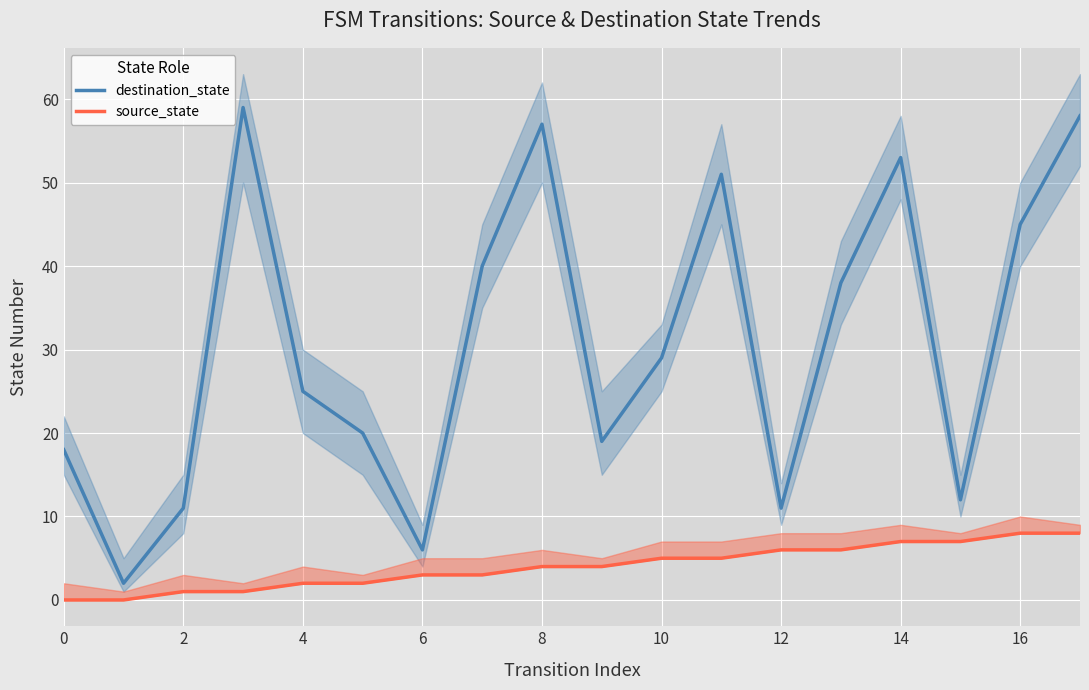

Is it true that destination_state equals 32 at 8?

False